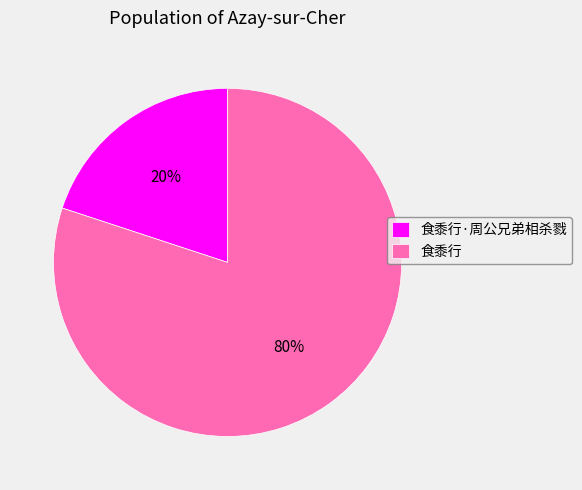

Rank the categories by value from highest to lowest.

食黍行, 食黍行·周公兄弟相杀戮